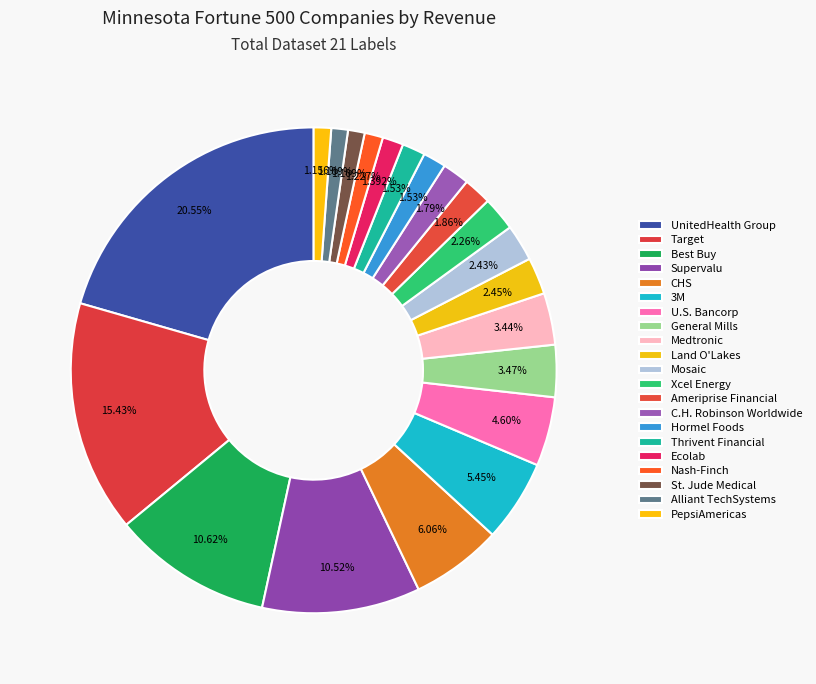

Count the number of slices in the pie.

21